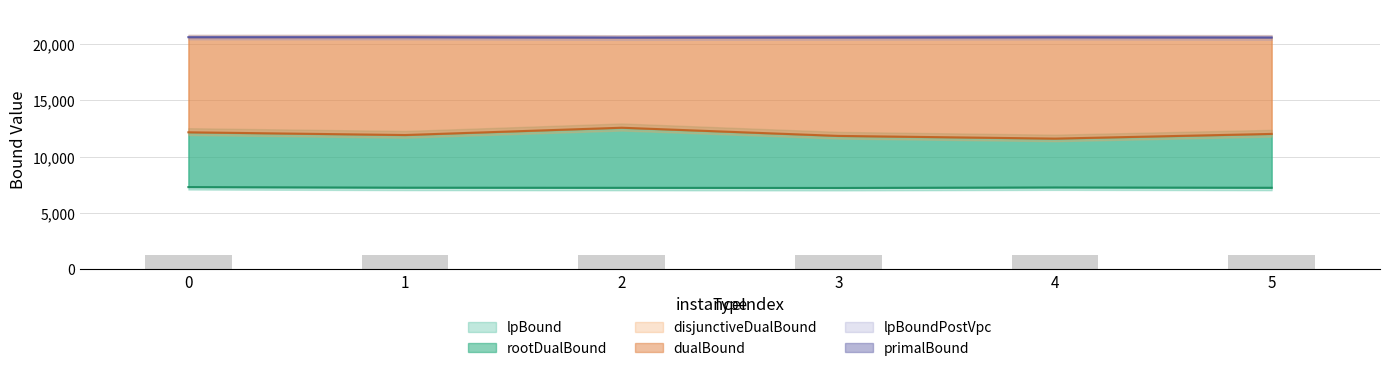

Read the rootDualBound value at 1.

11923.6